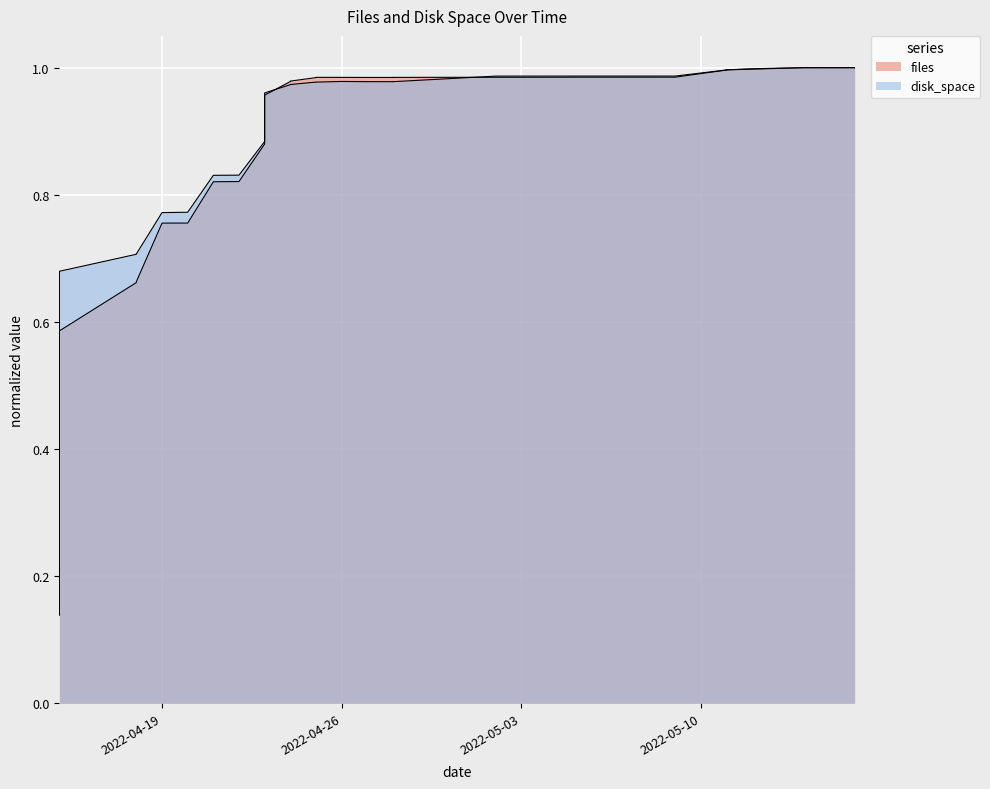

Which label corresponds to the smallest value in the chart?

2022-04-15